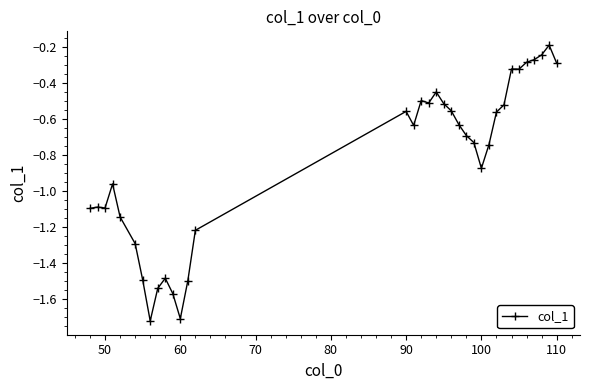

What is the difference between the second highest and second lowest values?

1.5